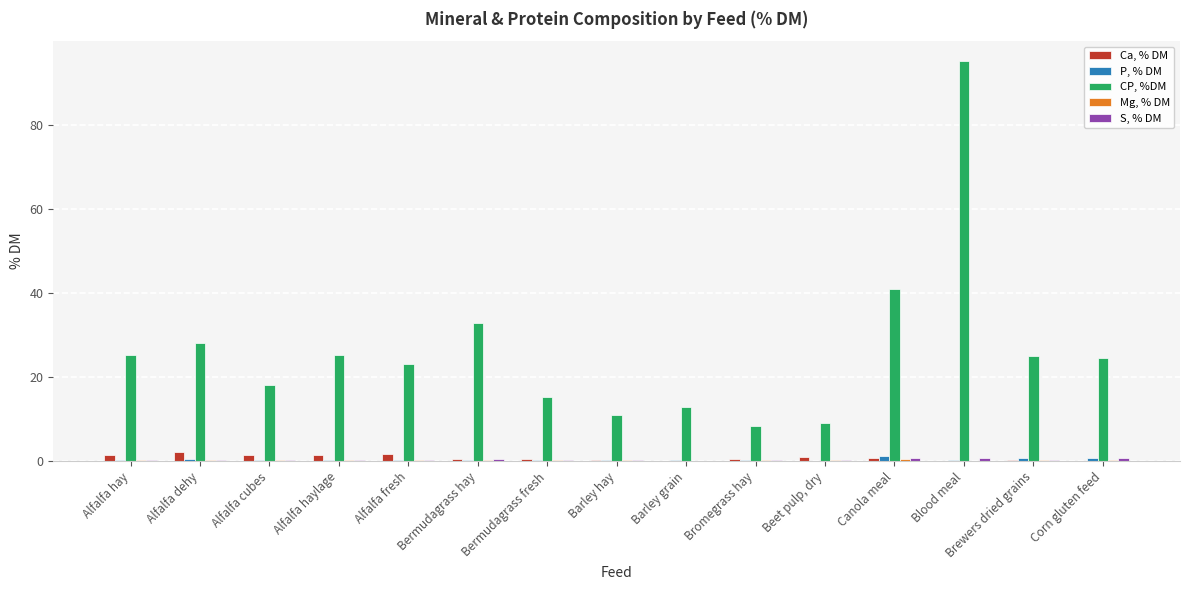

Is it true that CP, %DM equals 13.0 at Brewers dried grains?

False